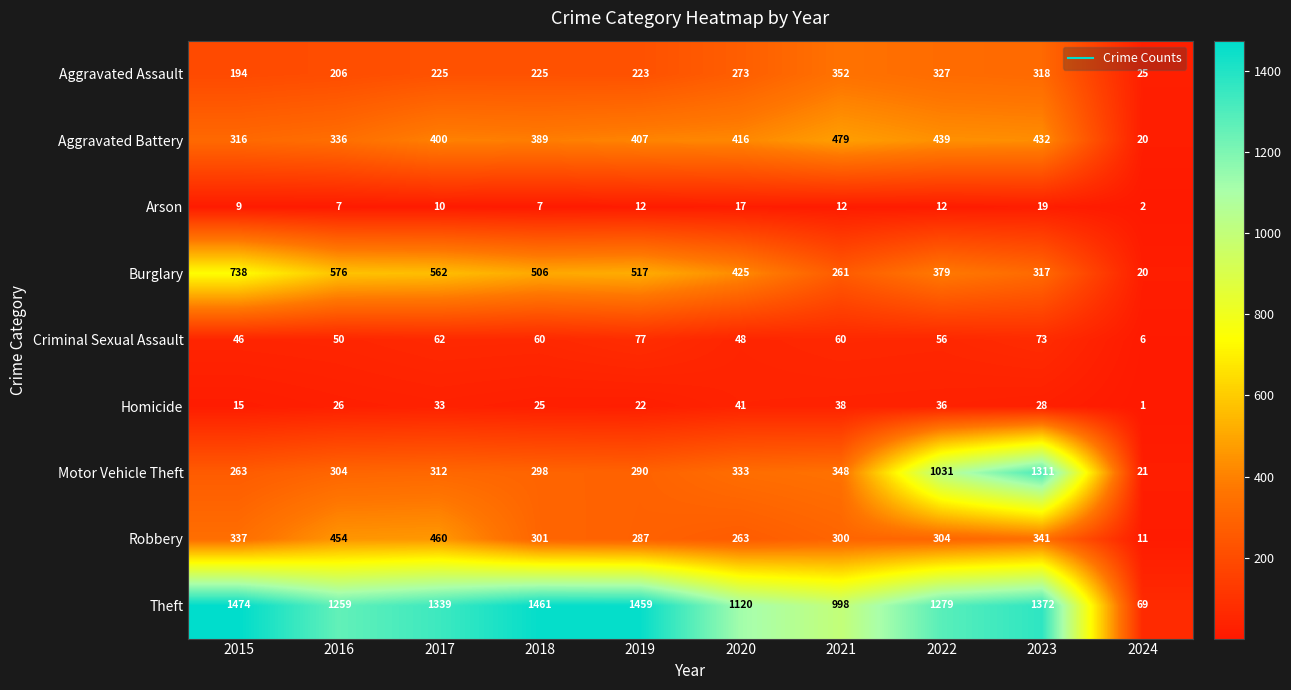

What is the difference between the highest and lowest values at 2021?

986